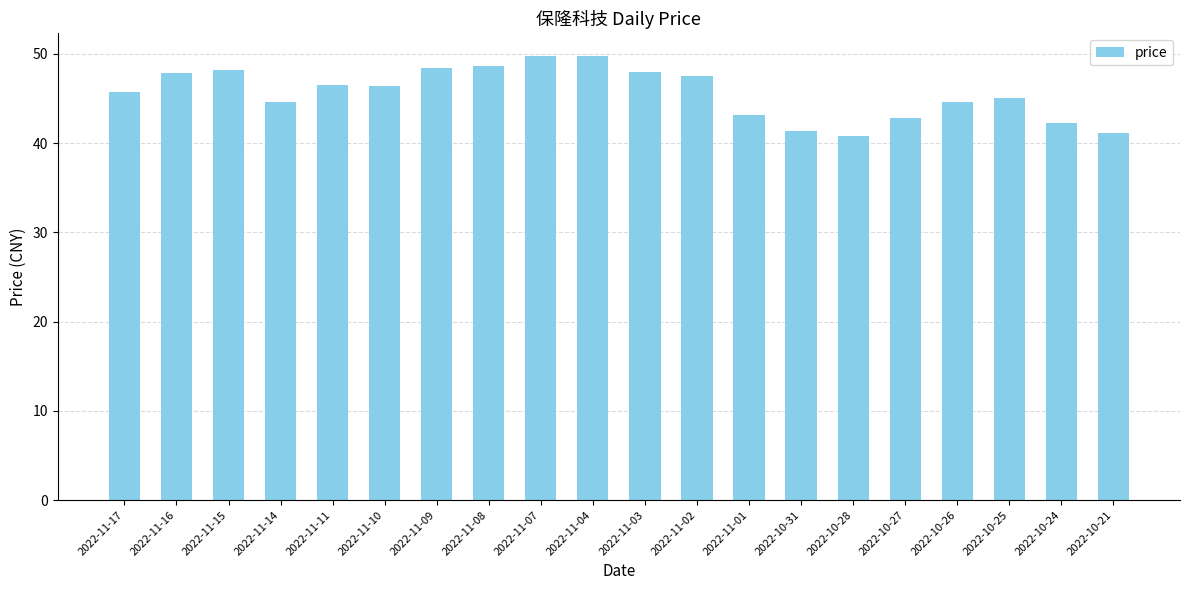

What is the value of the 16th bar from the left?

42.9